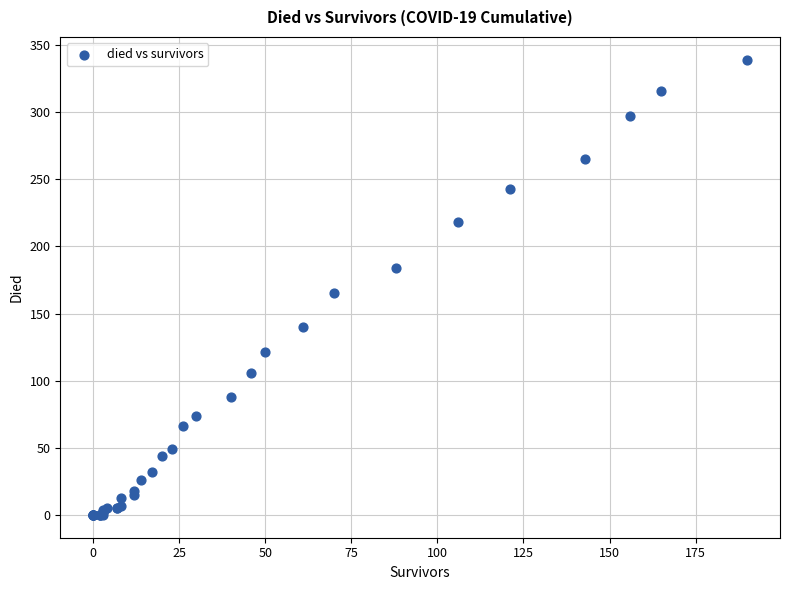

What Y value in the scatter plot is closest to 169?

165